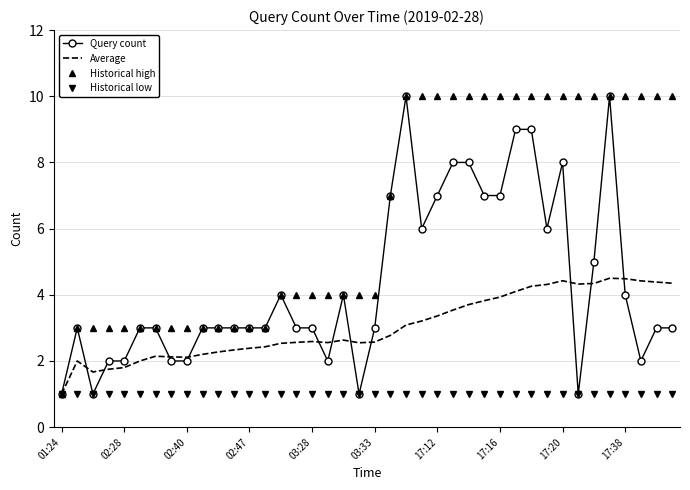

How many series are shown in this chart?

4